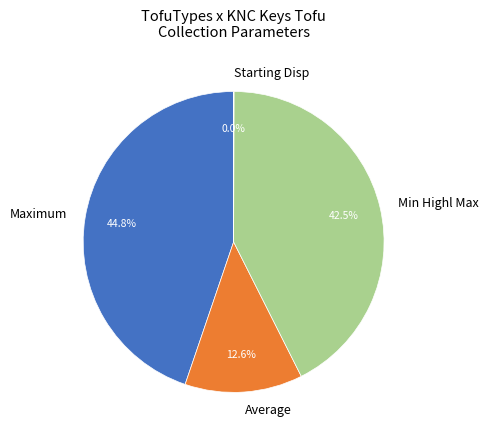

Is there any slice that represents more than half of the pie?

No